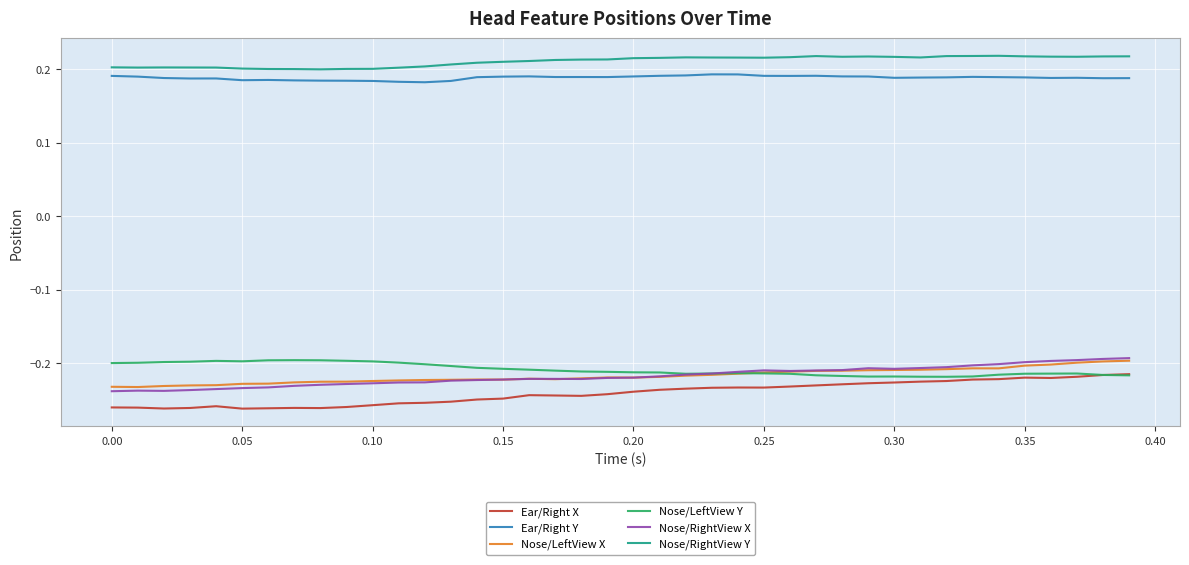

True or false: Ear/Right Y and Nose/LeftView X cross at least once.

False